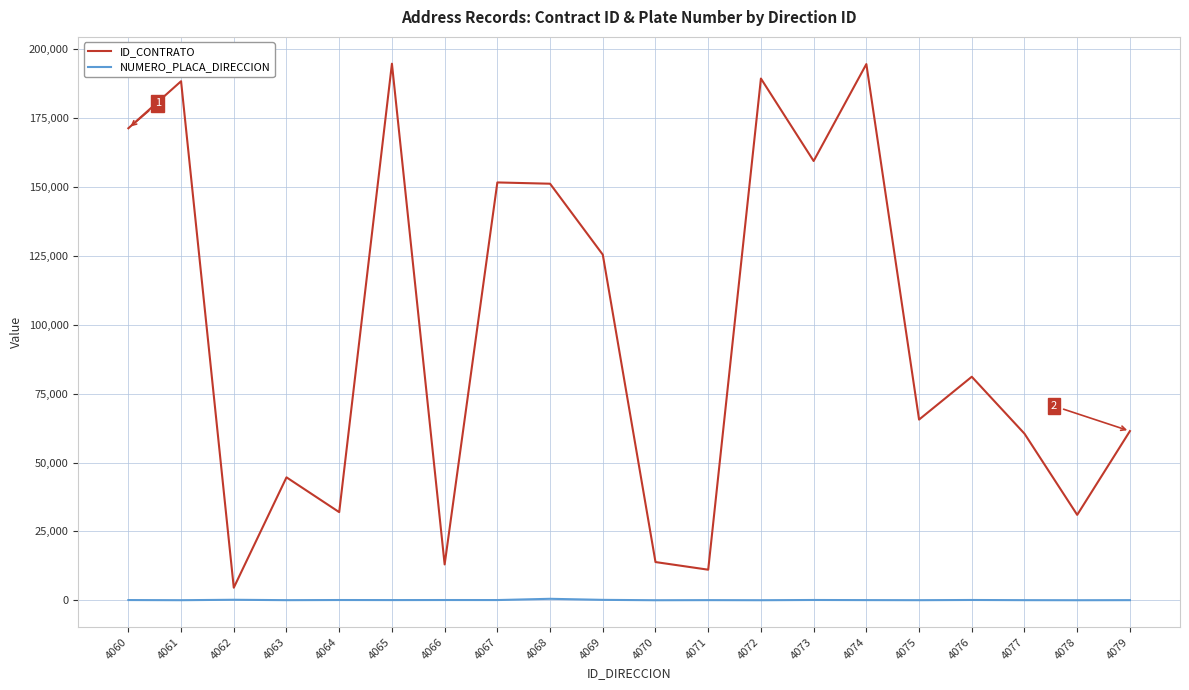

What are all the series names shown in the legend?

ID_CONTRATO, NUMERO_PLACA_DIRECCION